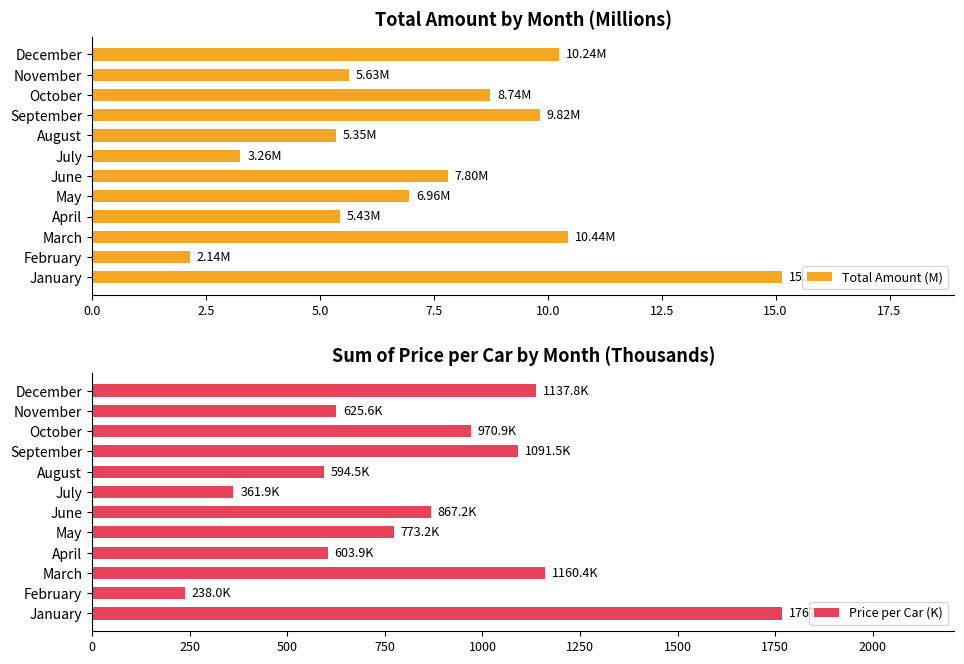

What is the value of the Price per Car (K) bar at the 8th from the left?

594.5